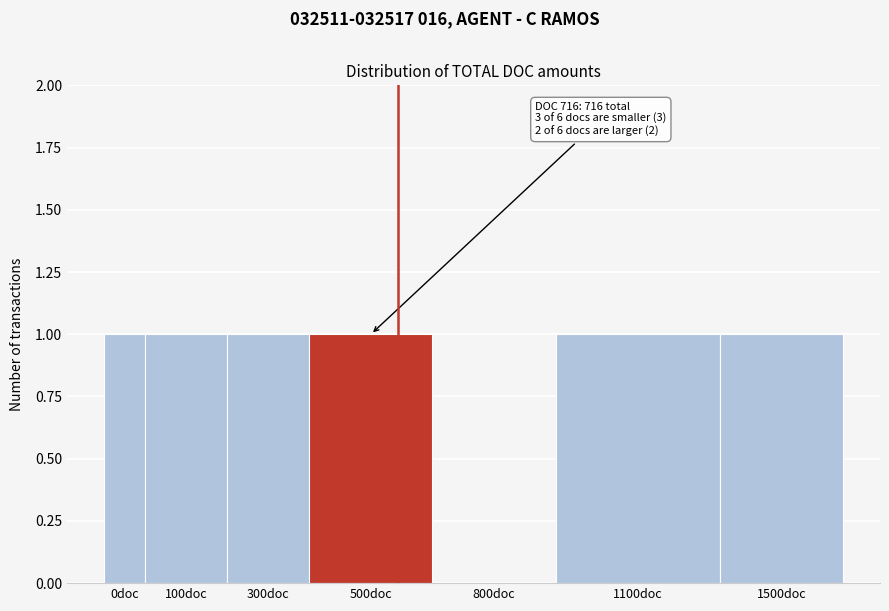

Reading left to right, what are all the values shown in this chart?

0doc=1	100doc=1	300doc=1	500doc=1	800doc=0	1100doc=1	1500doc=1